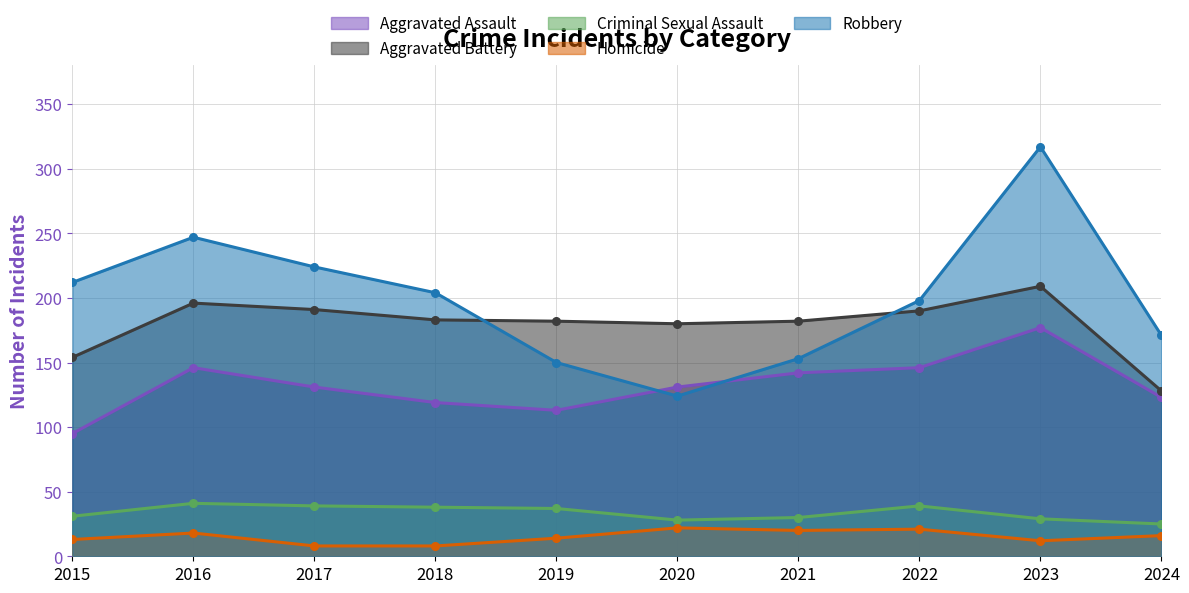

True or false: Aggravated Battery and Robbery cross at least once.

True